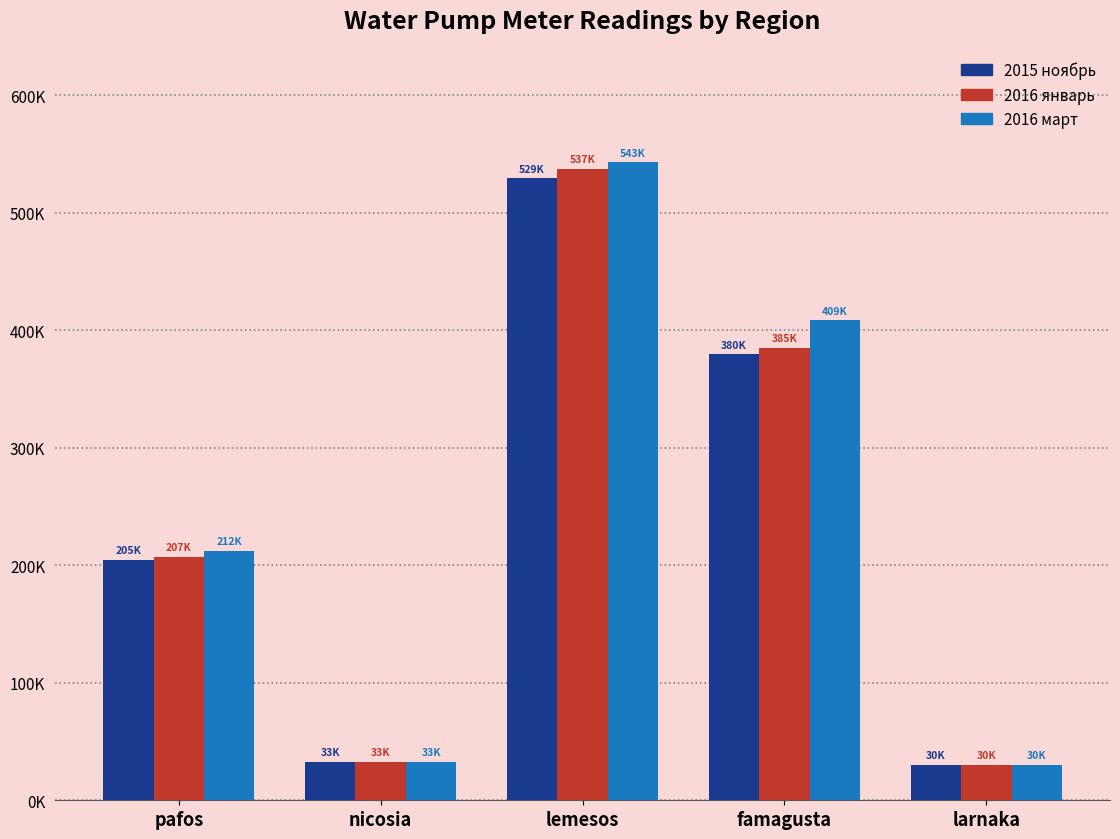

Is the value of 2016 январь at nicosia greater than the value of 2016 март at pafos?

No